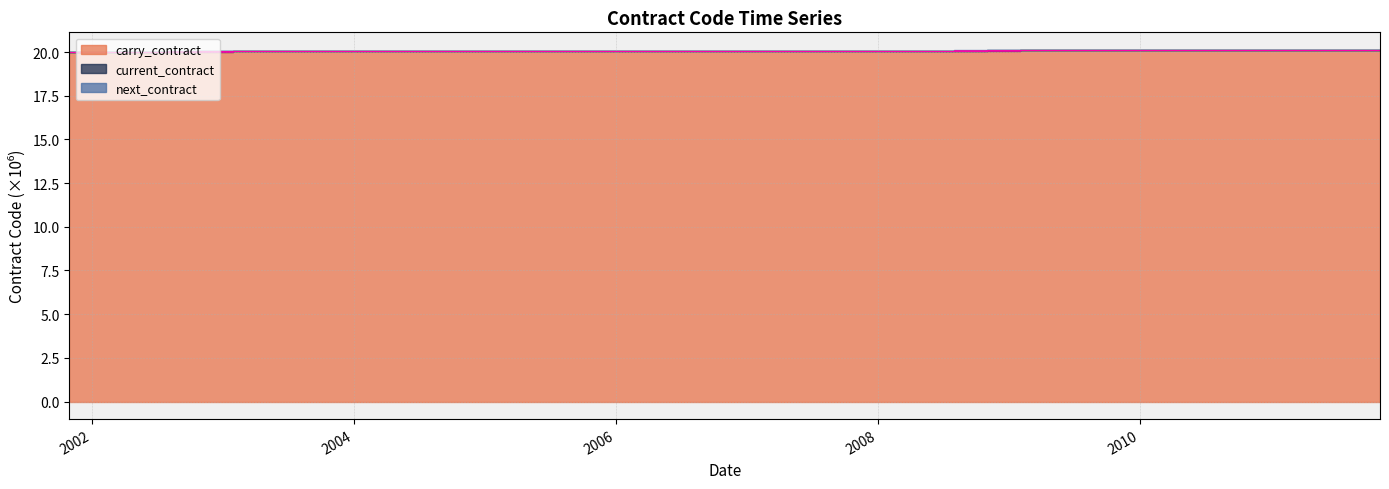

Which series changed the most between 2005-10-31 and 2007-07-31?

next_contract